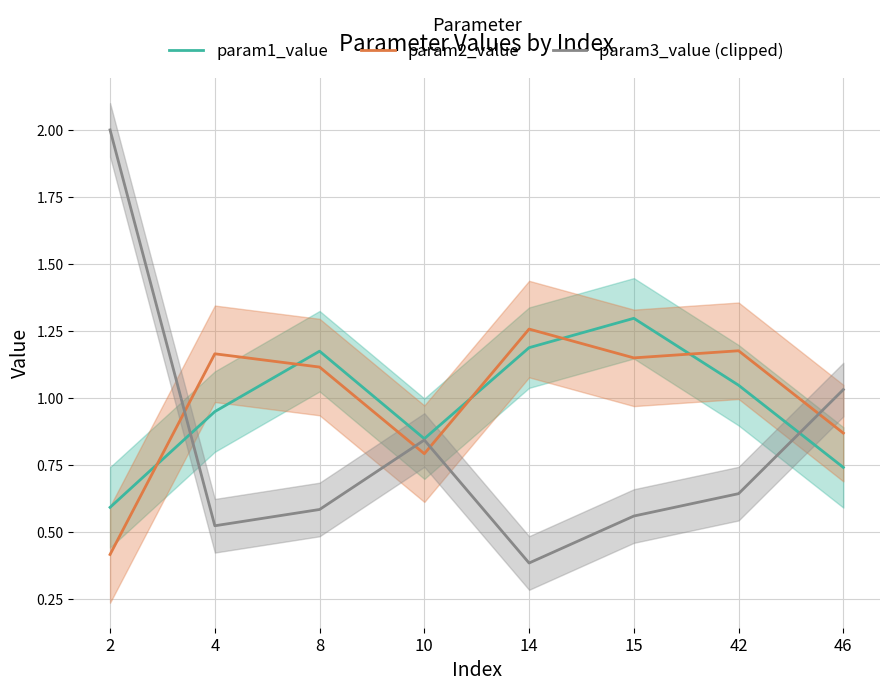

What value does the param1_value series have at 10?

0.8